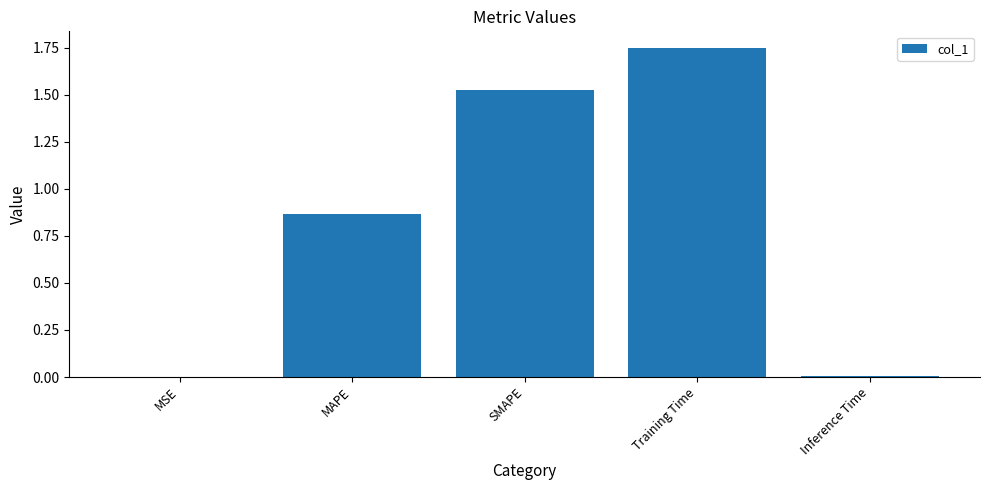

At which category does the chart reach its peak across all series?

Training Time